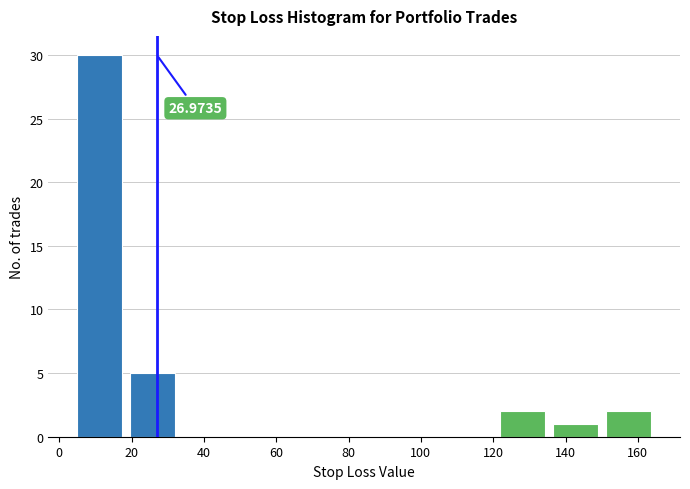

Which range on the x-axis has the tallest bar?

4 to 18